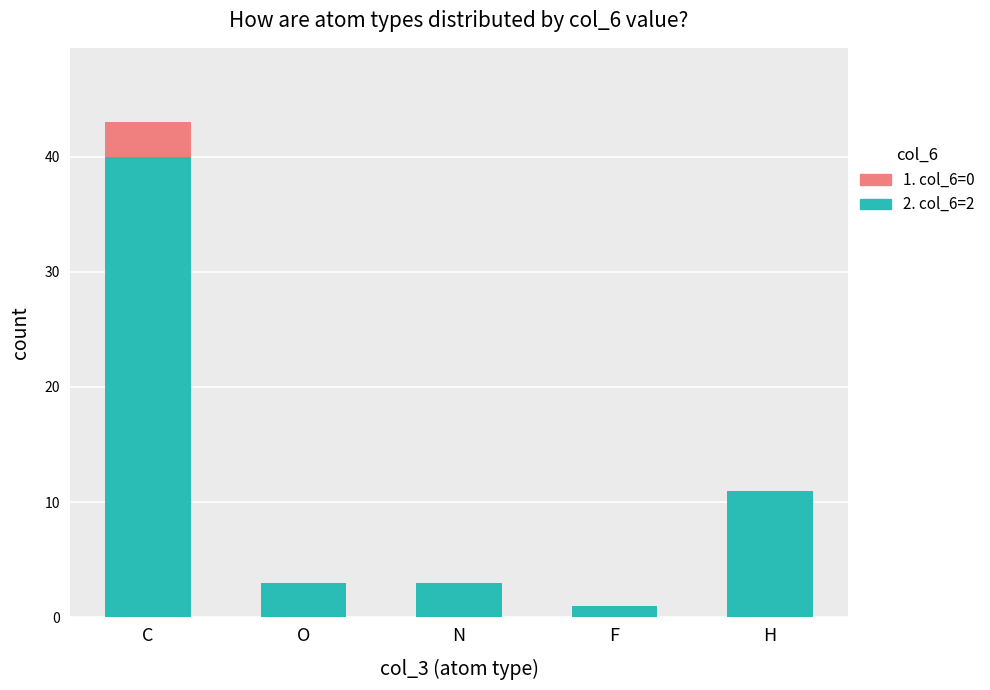

Reading left to right, what are the values for 2. col_6=2?

C=40	O=3	N=3	F=1	H=11